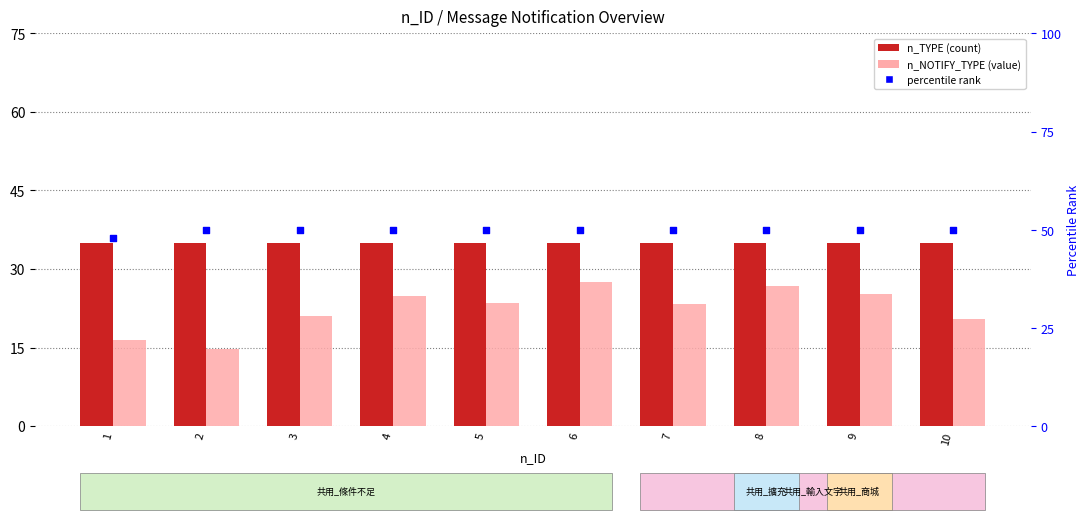

Is the value of n_TYPE at 7 greater than the value of percentile rank at 6?

No